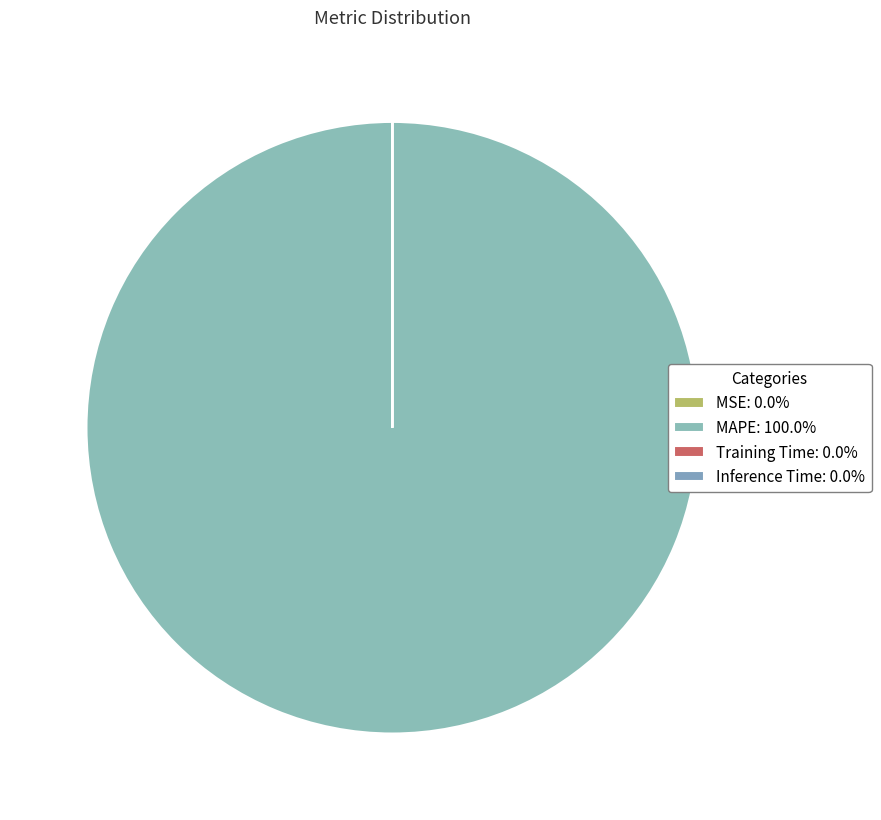

What percentage do Inference Time and MAPE together represent?

100.0%